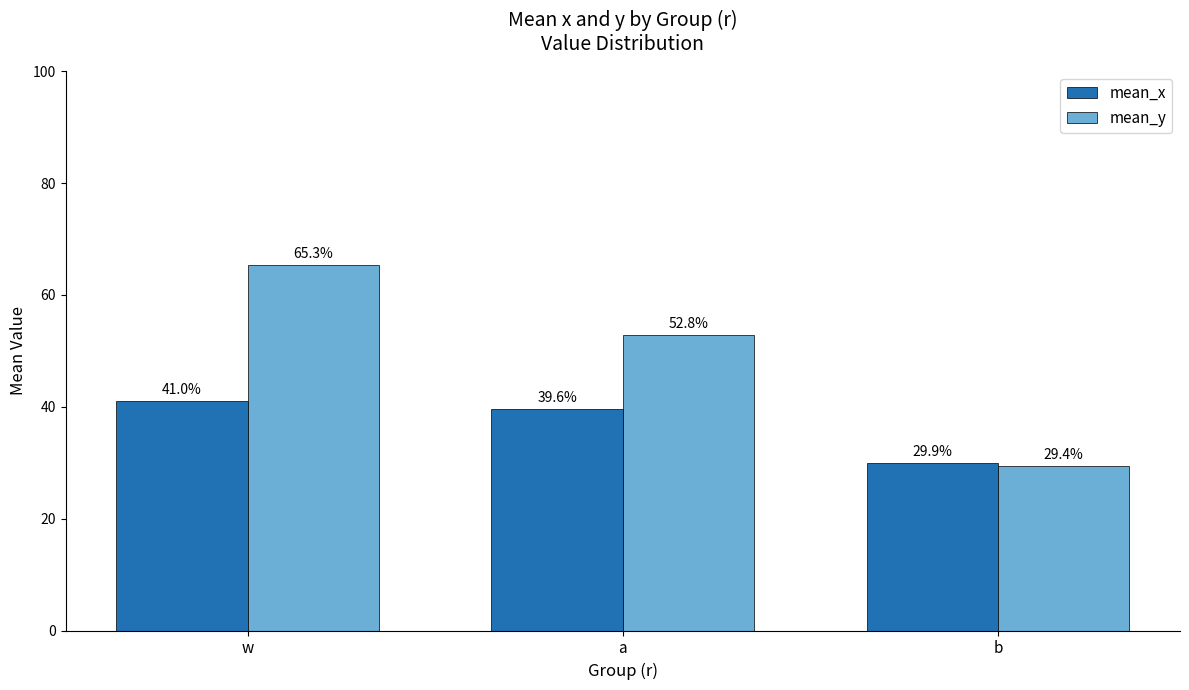

How many mean_y values are between 0 and 1?

3